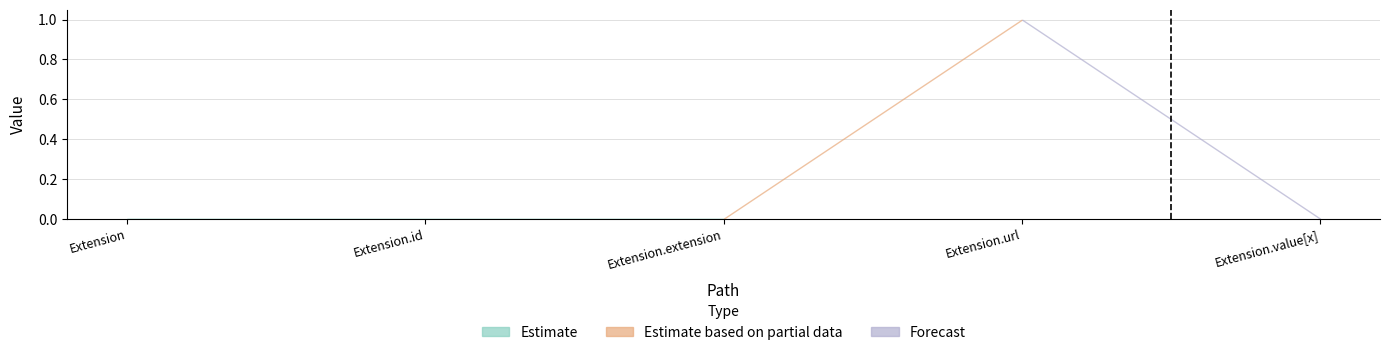

Read the Base Min value at Extension.url.

1